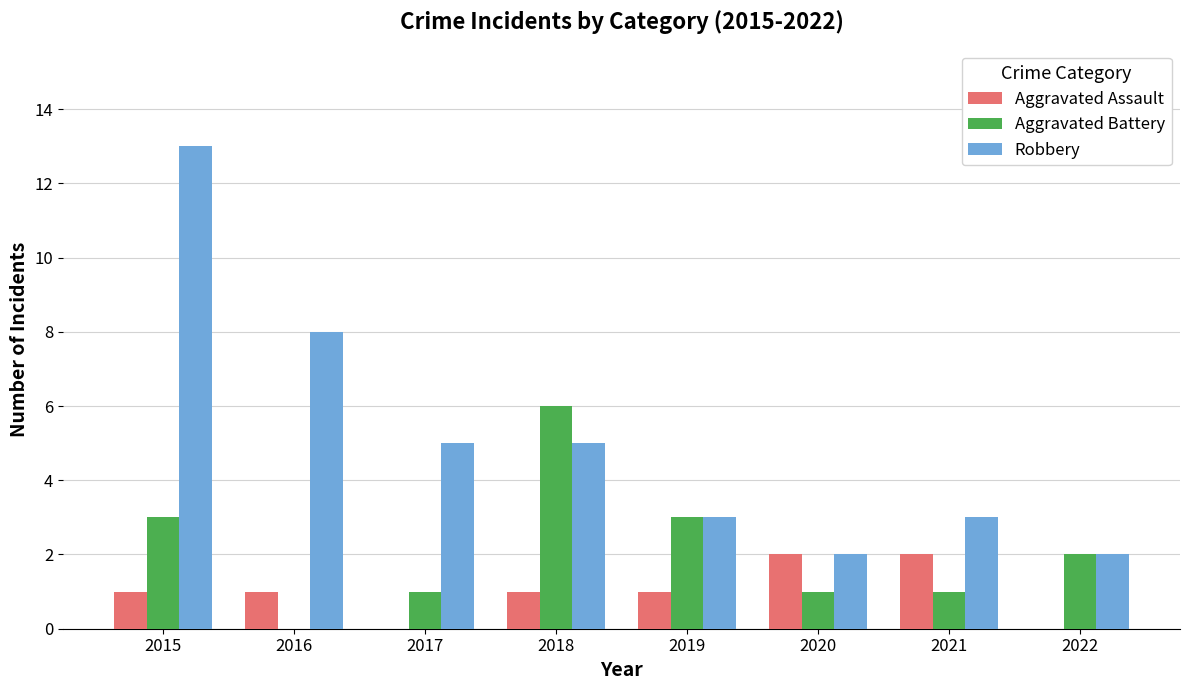

The value of Robbery at 2020 is 1. True or false?

False